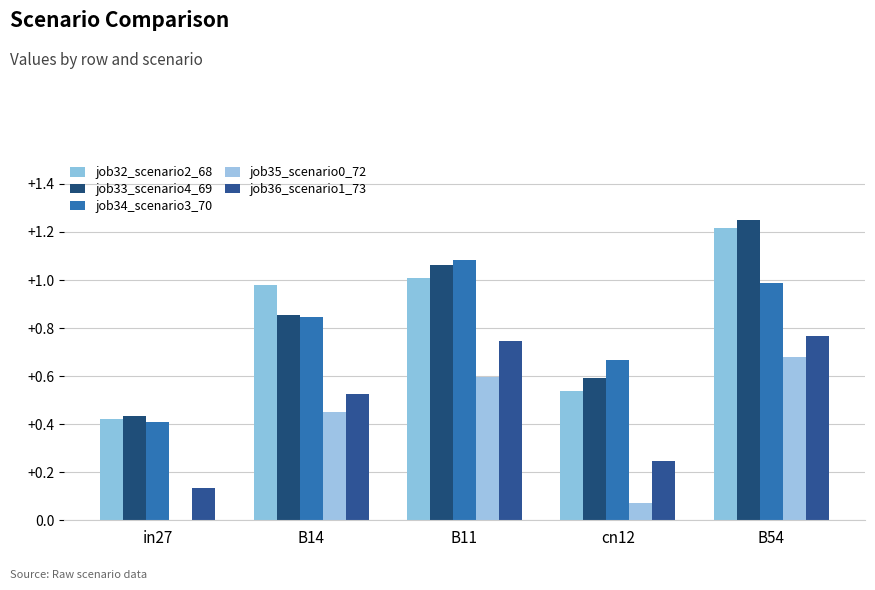

Reading right to left, transcribe all the data shown in this chart.

job32_scenario2_68: 1.2	0.5	1.0	1.0	0.4
job33_scenario4_69: 1.3	0.6	1.1	0.9	0.4
job34_scenario3_70: 1.0	0.7	1.1	0.8	0.4
job35_scenario0_72: 0.7	0.1	0.6	0.4	0.0
job36_scenario1_73: 0.8	0.2	0.7	0.5	0.1